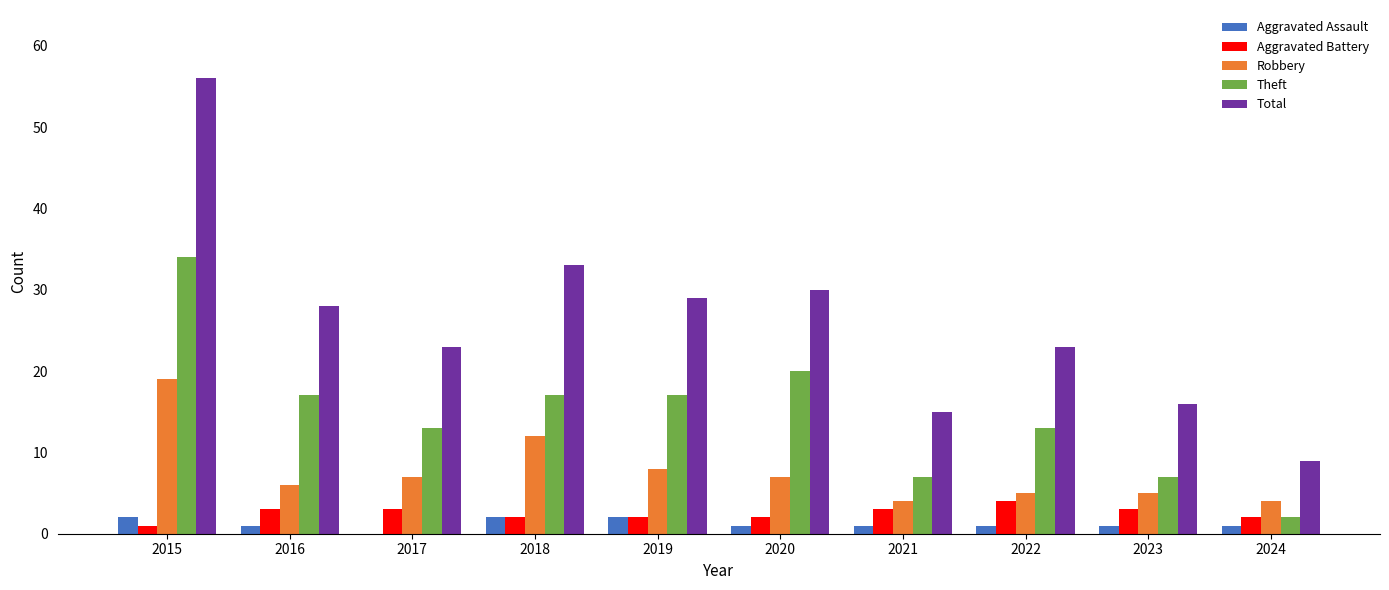

Is it true that Robbery equals 10 at 2020?

False